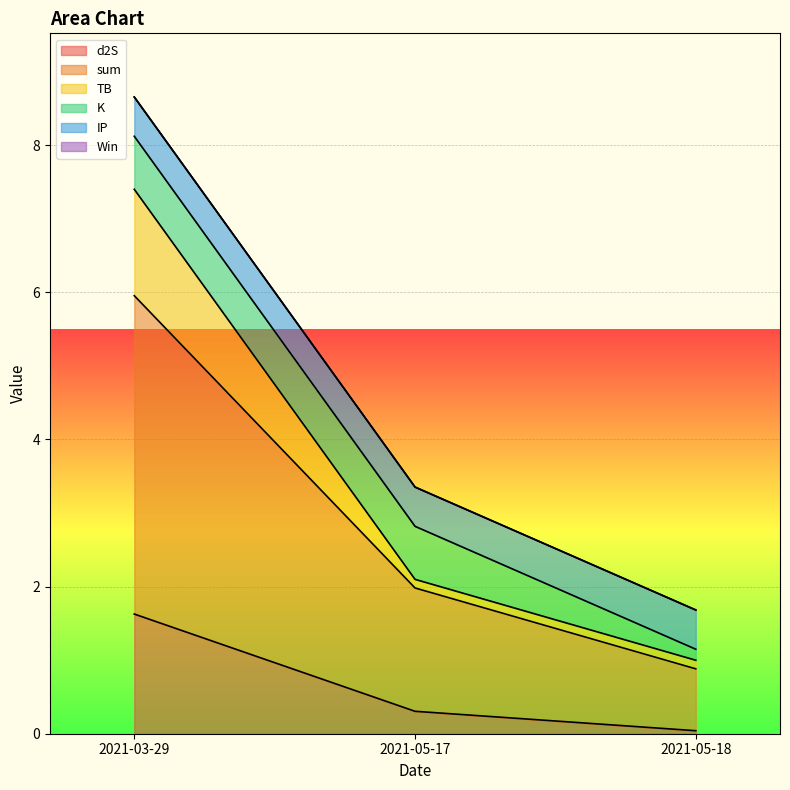

What is the highest value of the d2S series?

1.6